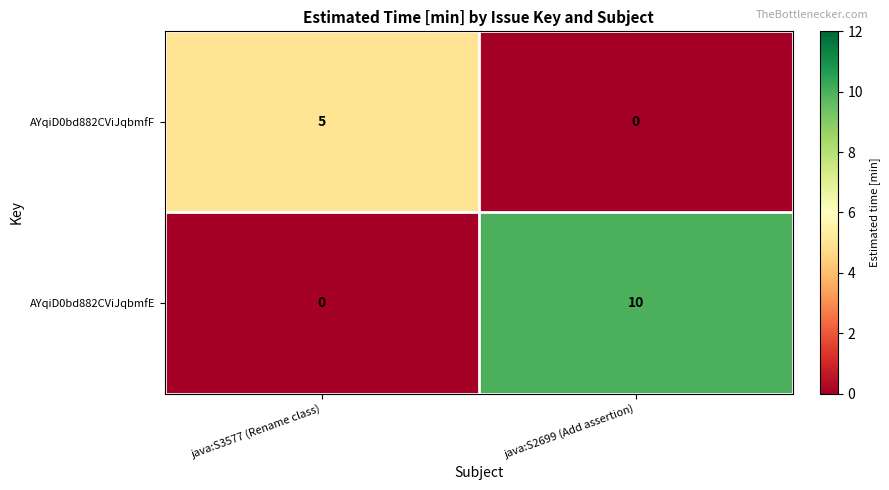

How many distinct data groups are displayed?

2